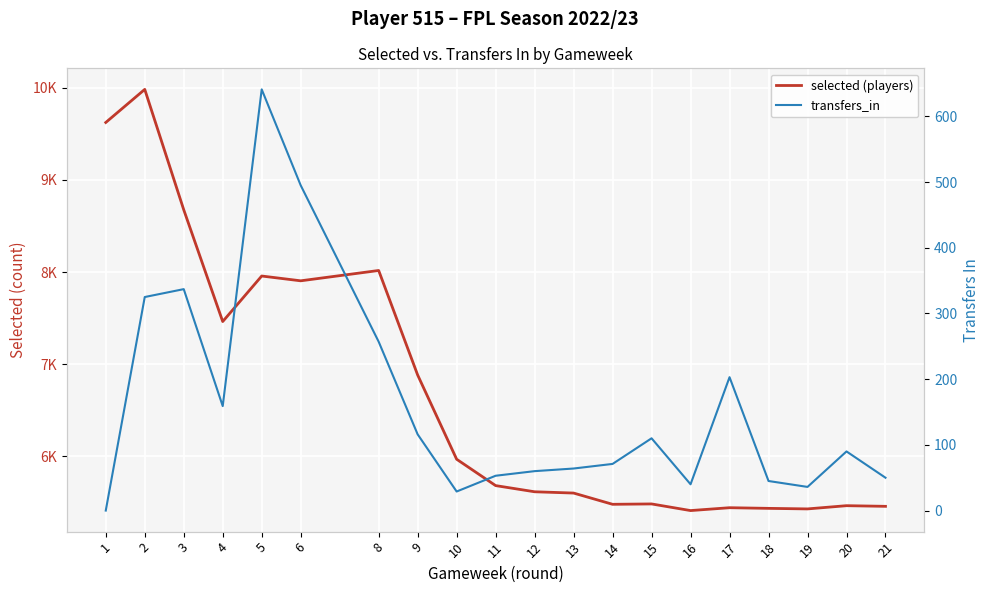

What is the value of the transfers_in point at the 13th from the left?

71